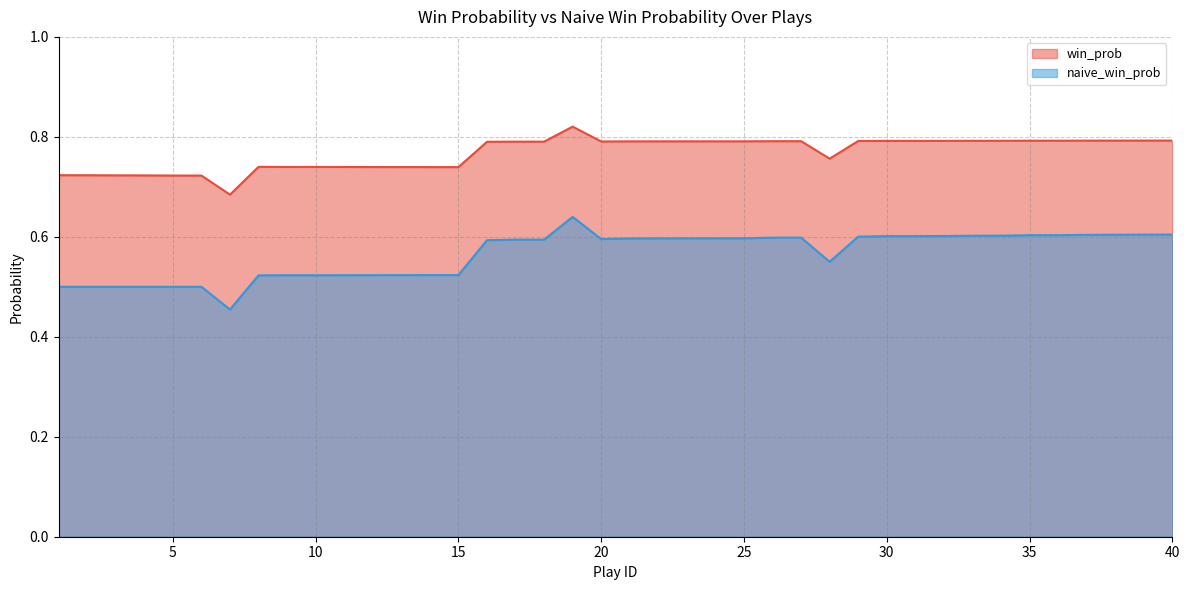

Which category has the highest value in the win_prob series?

19